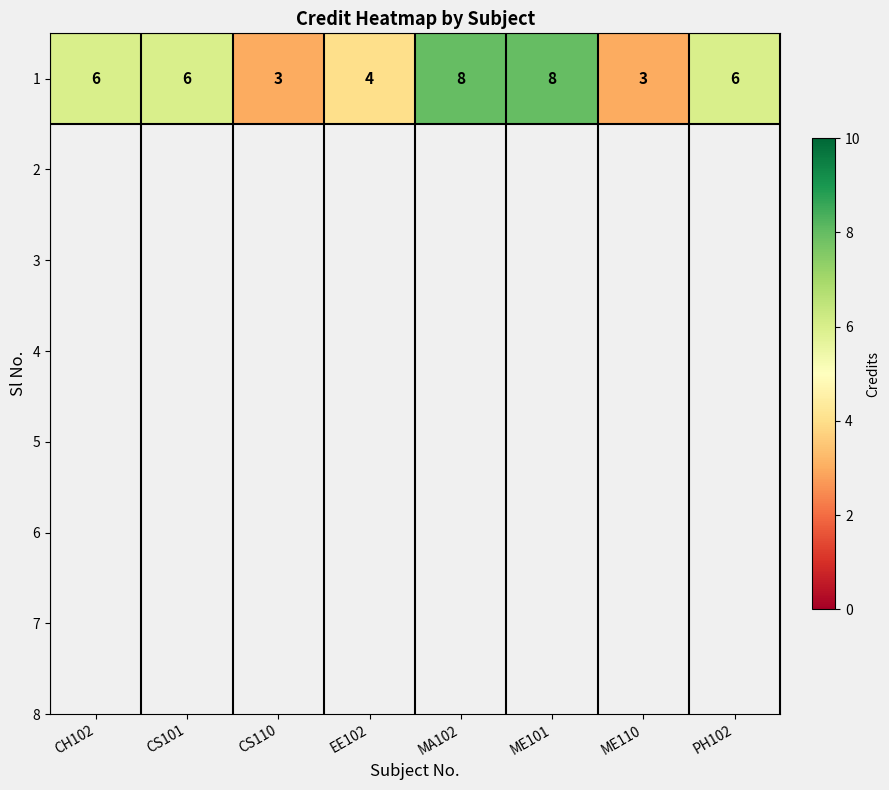

Reading left to right, list all the values displayed in this chart.

6	6	3	4	8	8	3	6